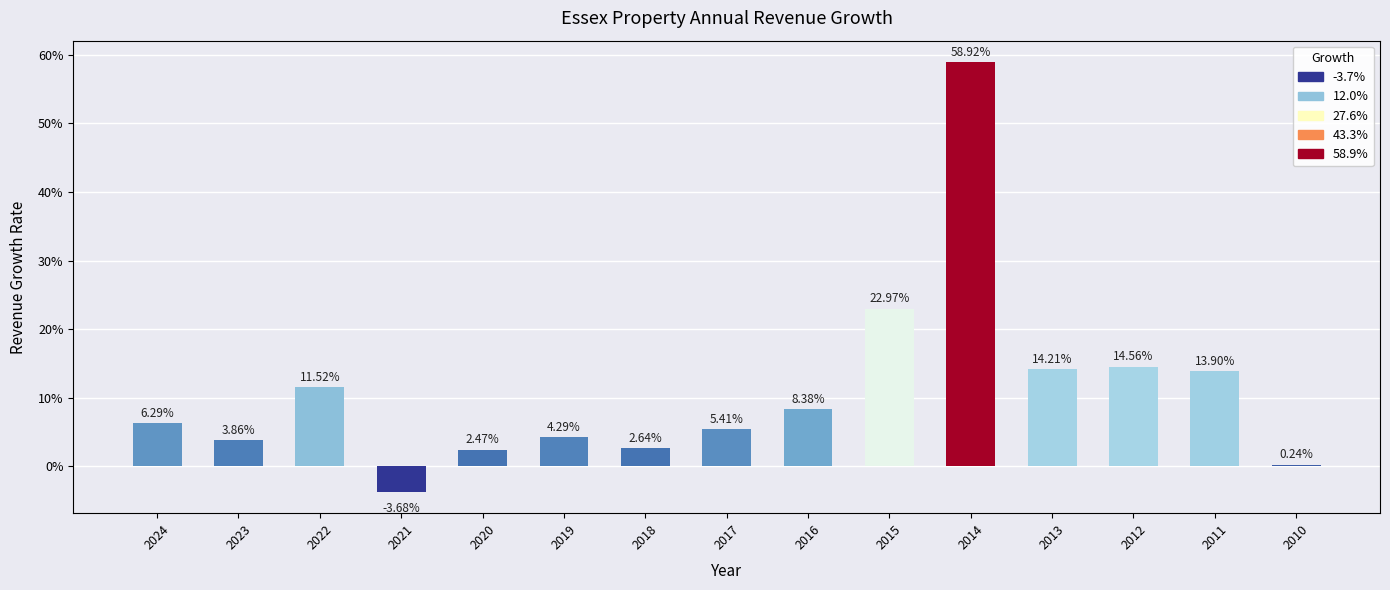

Reading left to right, transcribe all the data shown in this chart.

0.1	0.0	0.1	-0.0	0.0	0.0	0.0	0.1	0.1	0.2	0.6	0.1	0.1	0.1	0.0